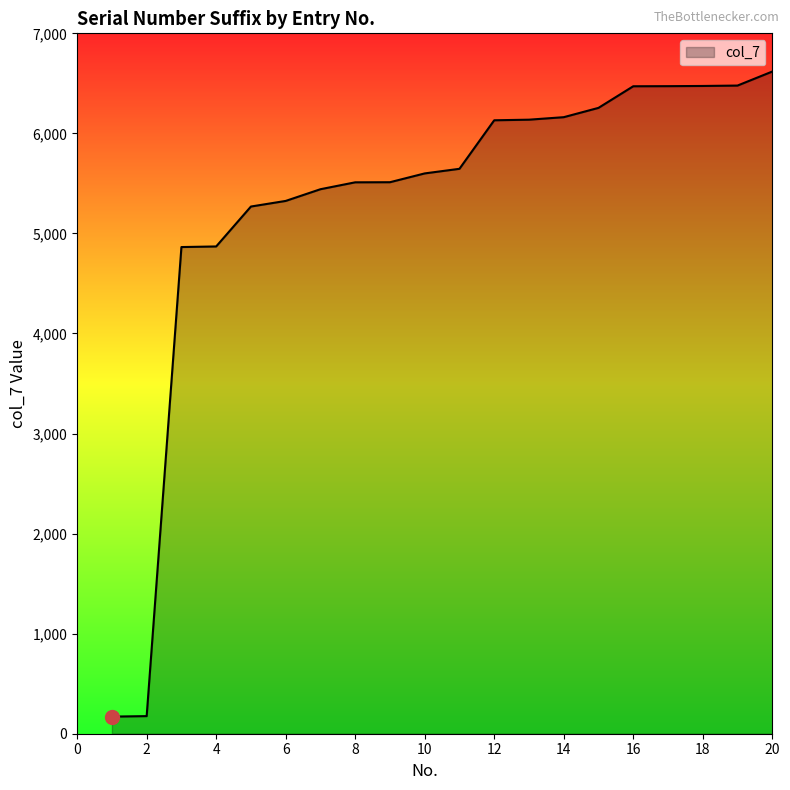

What is the average value?

5279